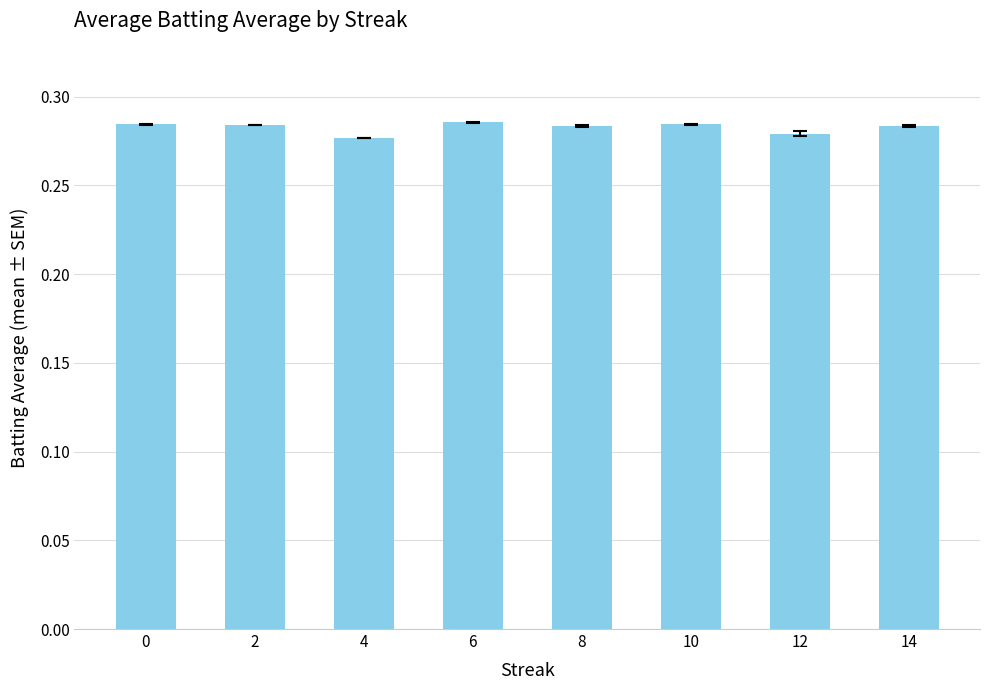

The chart shows a value of 0.4 at 12. True or false?

False